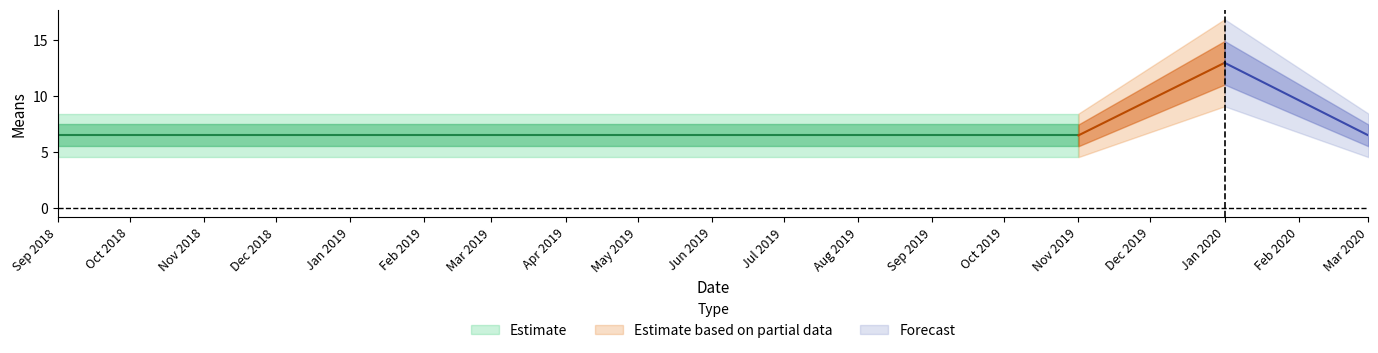

Where is the data nearest to the value 9?

2018-09-01